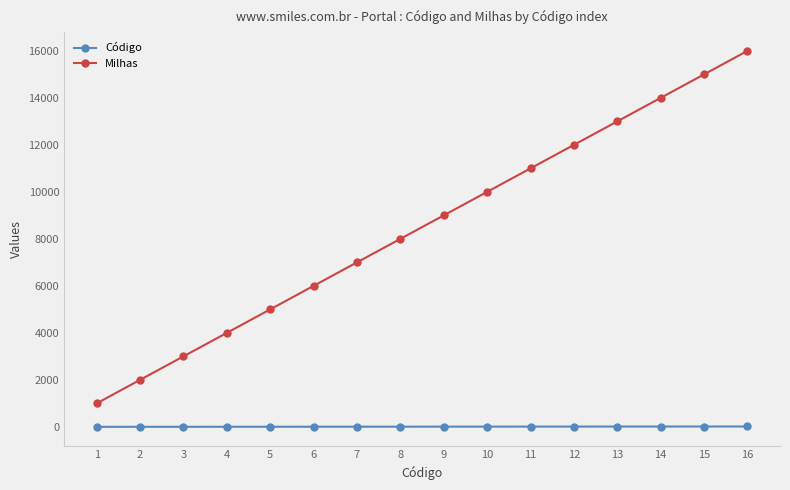

Read the Milhas value at 16.

16000